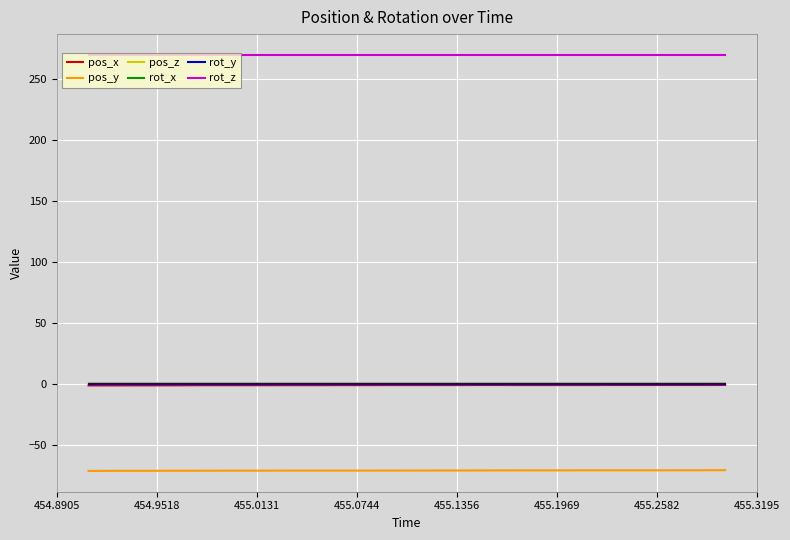

Does the chart have visible grid lines?

Yes